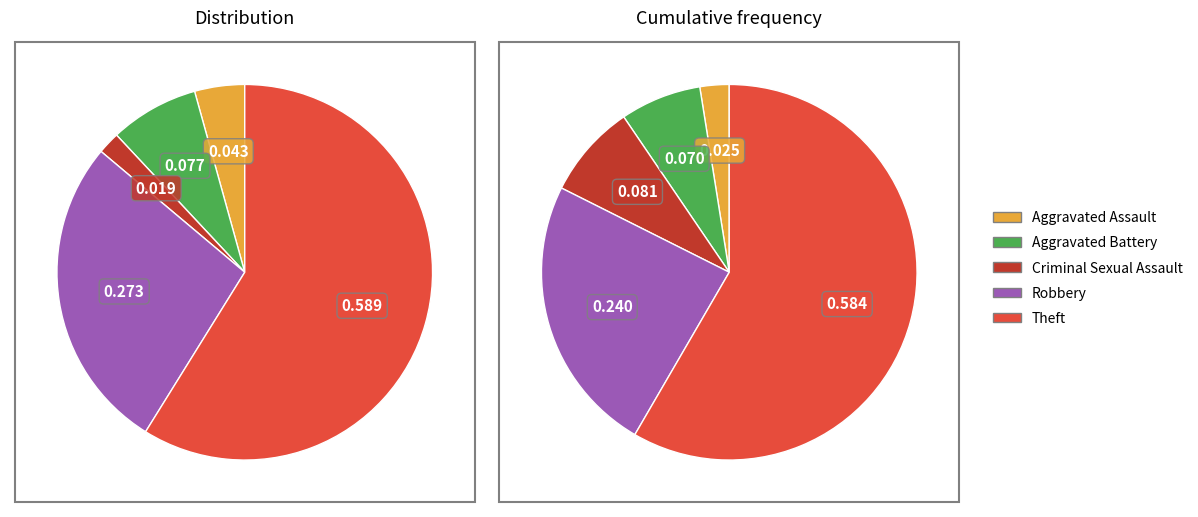

To the nearest percent, what is the difference between the largest and smallest slice percentages?

57%